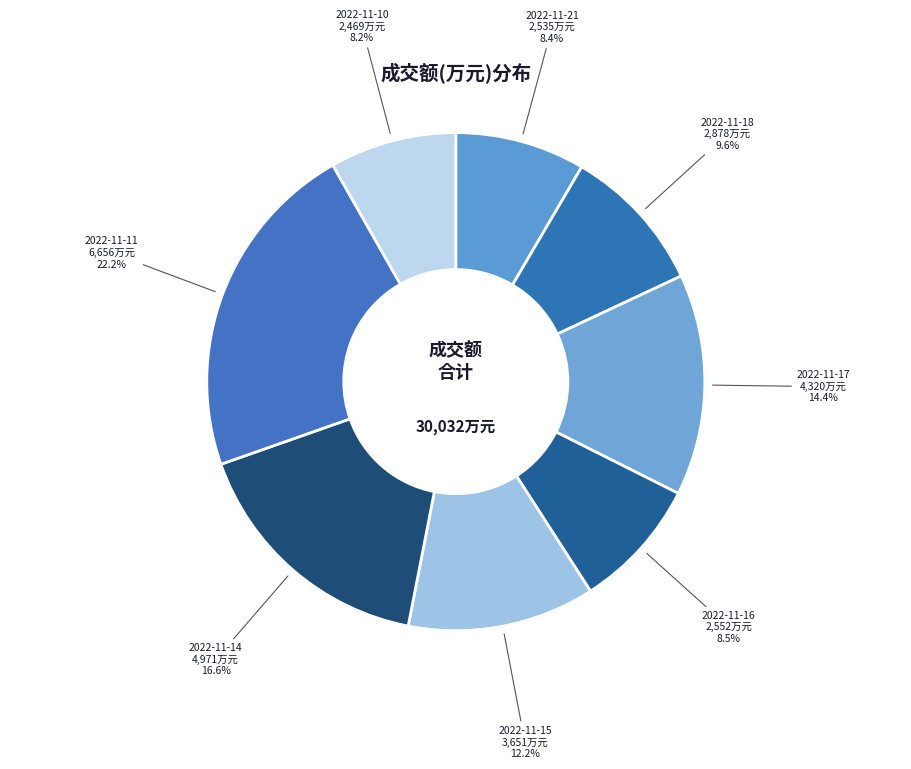

To the nearest percent, what portion does 2022-11-11 represent?

22%